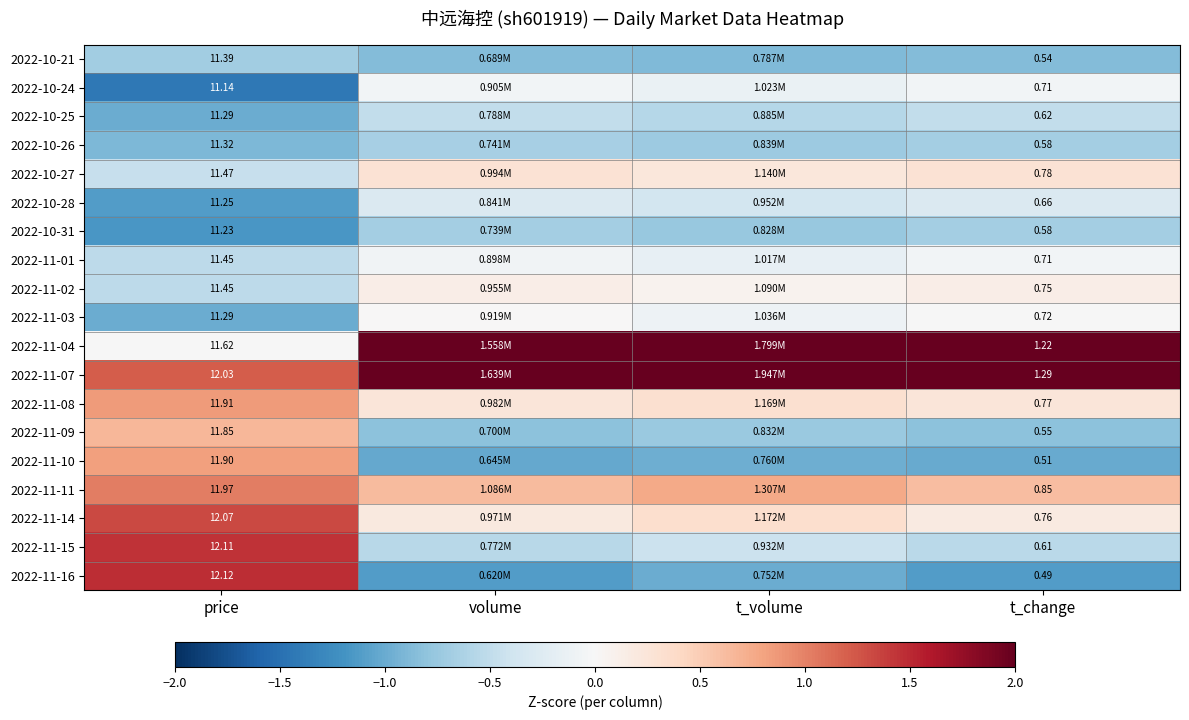

How many values in the 2022-11-03 series exceed 0?

1